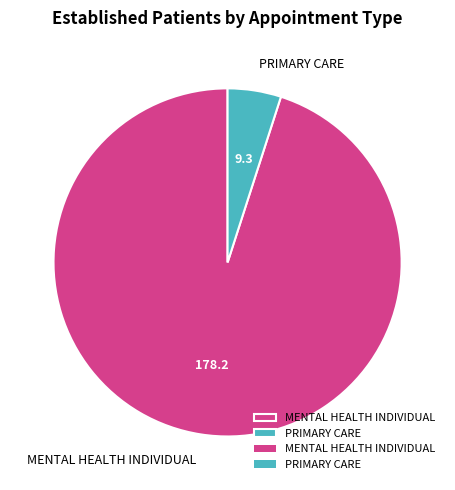

Does any single category account for the majority?

Yes